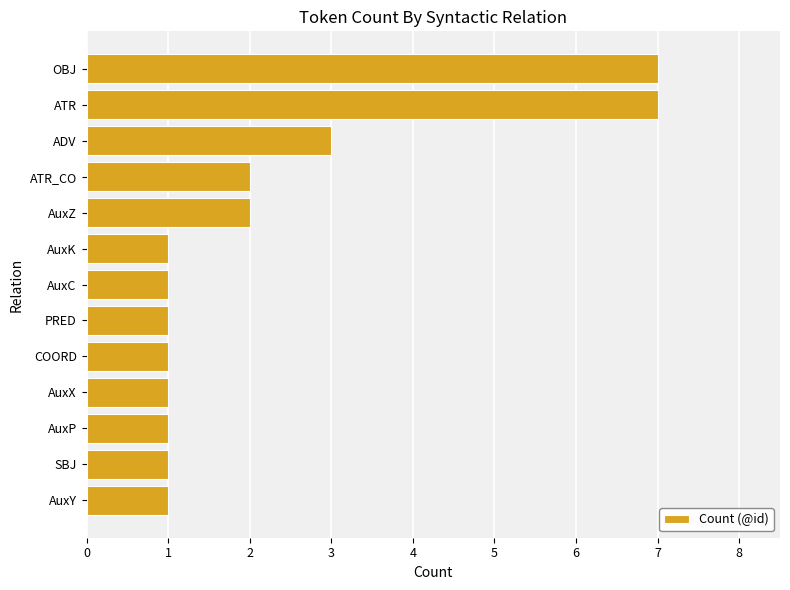

What is the greatest value displayed?

7